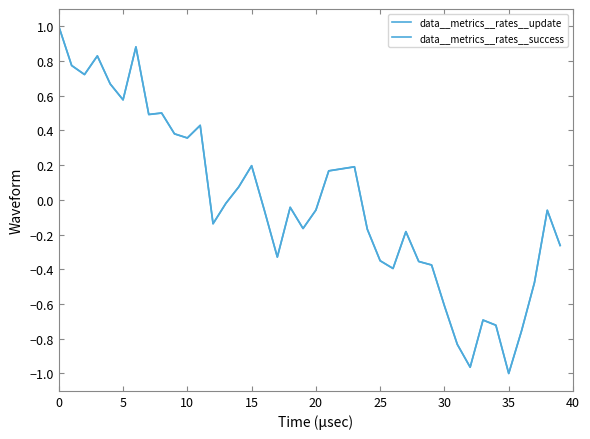

Rank the series by their average value, from highest to lowest.

data__metrics__rates__update, data__metrics__rates__success